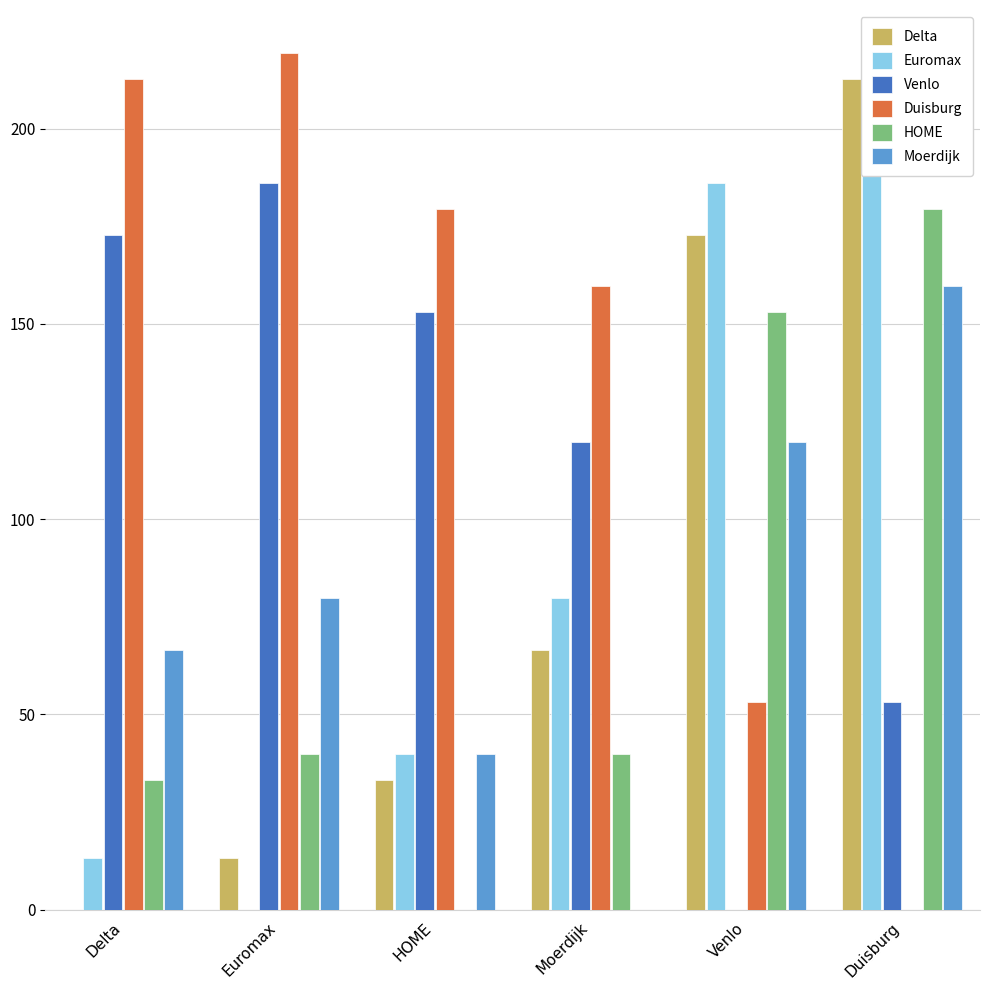

How many categories are shown in the chart?

6